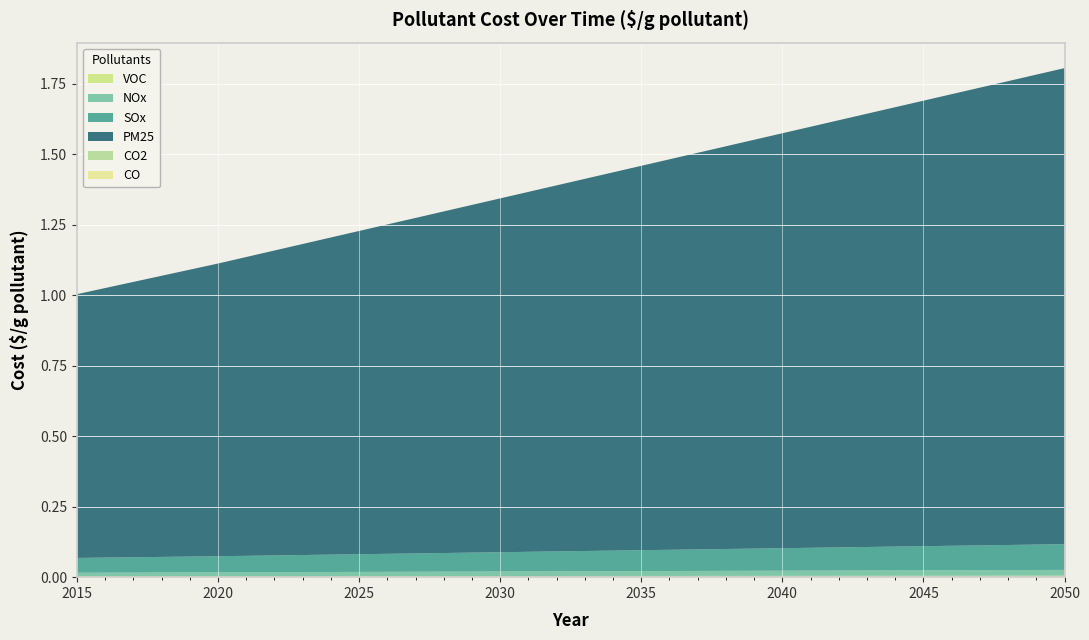

Reading right to left, transcribe all the data shown in this chart.

VOC: 2050=0.0	2045=0.0	2040=0.0	2035=0.0	2030=0.0	2025=0.0	2020=0.0	2015=0.0
NOx: 2050=0.0	2045=0.0	2040=0.0	2035=0.0	2030=0.0	2025=0.0	2020=0.0	2015=0.0
SOx: 2050=0.1	2045=0.1	2040=0.1	2035=0.1	2030=0.1	2025=0.1	2020=0.1	2015=0.1
PM25: 2050=1.7	2045=1.6	2040=1.5	2035=1.4	2030=1.3	2025=1.1	2020=1.0	2015=0.9
CO2: 2050=0.0	2045=0.0	2040=0.0	2035=0.0	2030=0.0	2025=0.0	2020=0.0	2015=0.0
CO: 2050=0.0	2045=0.0	2040=0.0	2035=0.0	2030=0.0	2025=0.0	2020=0.0	2015=0.0